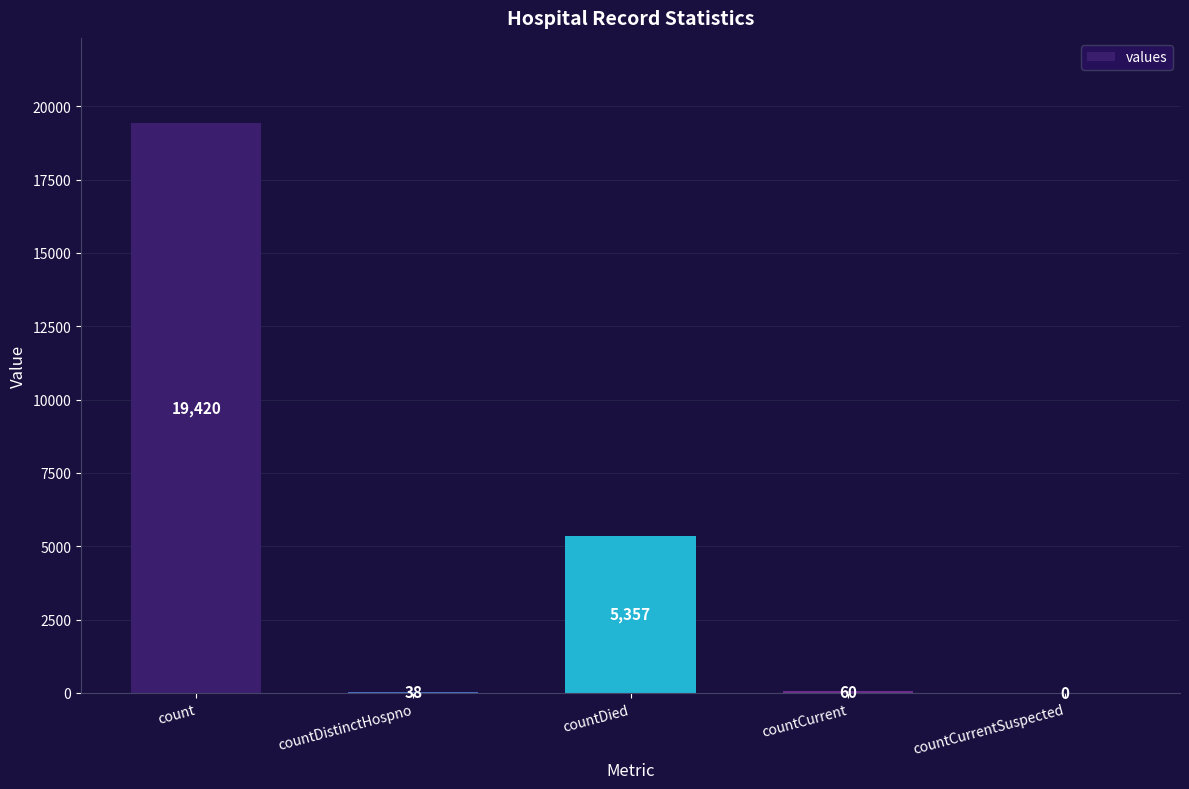

What is the average value?

4975